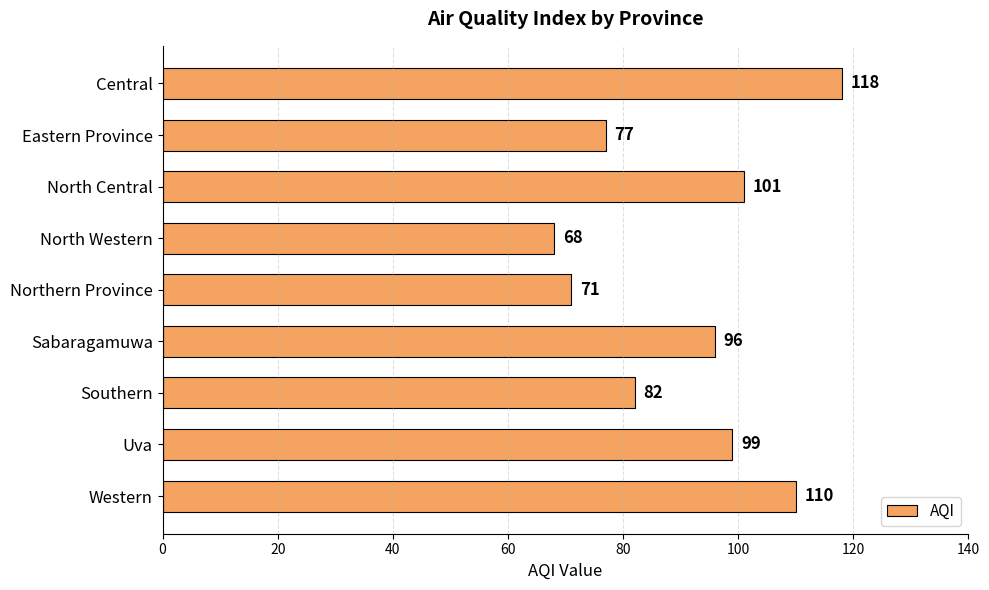

How many data points does each series have?

9